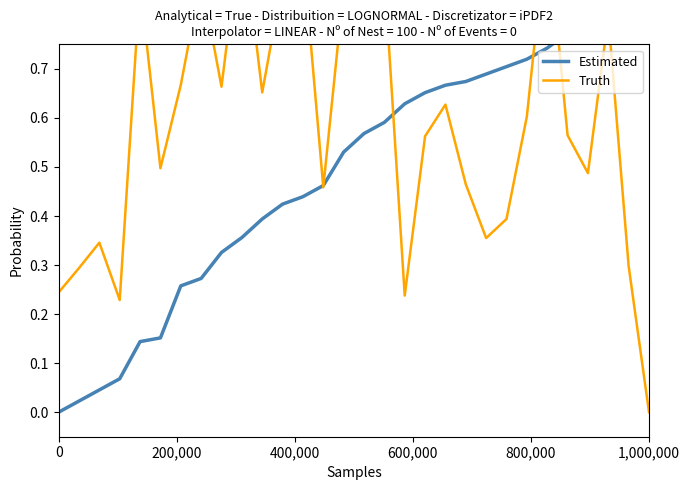

What is the maximum value shown in the chart?

1.0